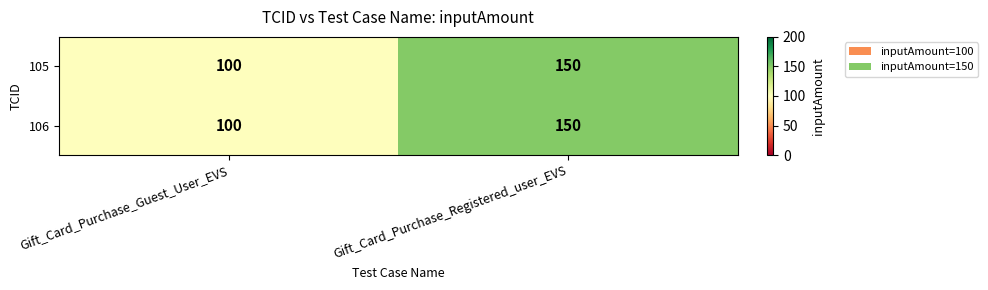

List the labels in order of 105 value, smallest first.

Gift_Card_Purchase_Guest_User_EVS, Gift_Card_Purchase_Registered_user_EVS